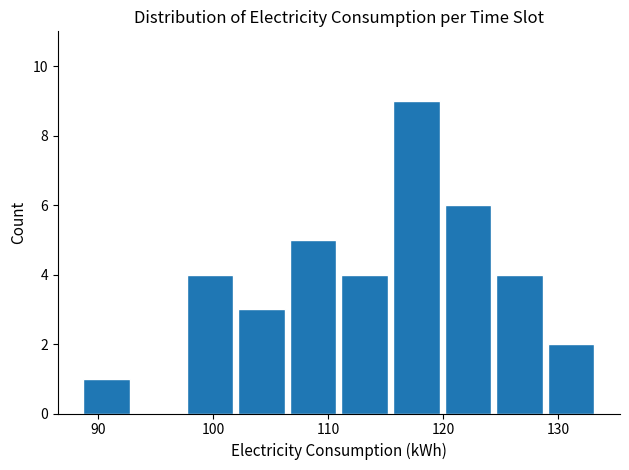

Which range on the x-axis has the tallest bar?

115 to 120